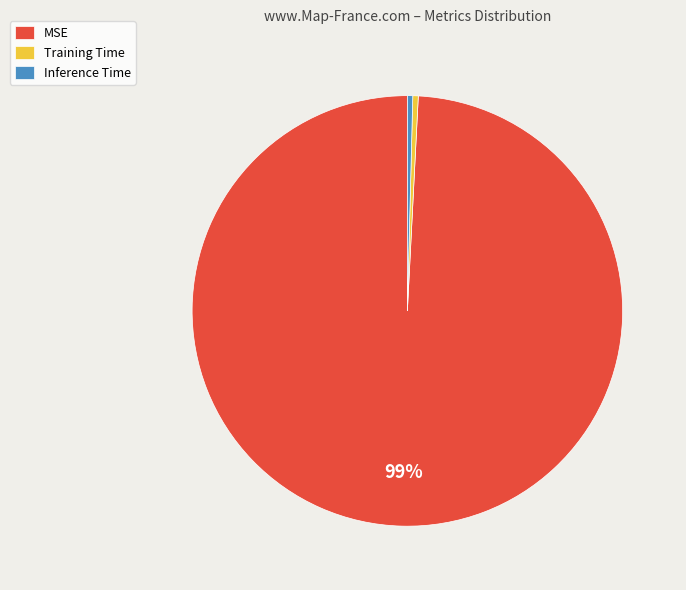

Which slice is the largest?

MSE